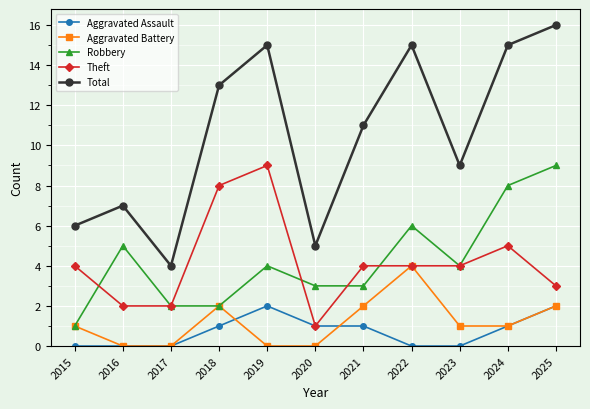

What is the difference between the second highest and minimum values in the Theft series?

7